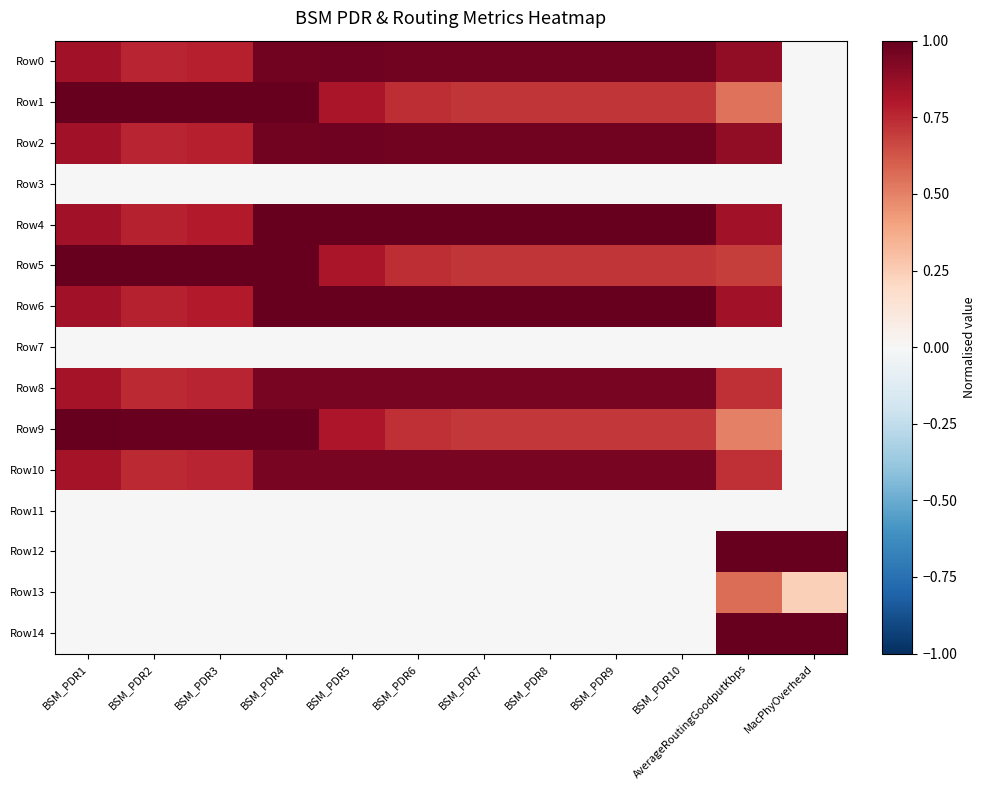

Reading right to left, transcribe all the data shown in this chart.

Row0: MacPhyOverhead=0.0	AverageRoutingGoodputKbps=0.9	BSM_PDR10=1.0	BSM_PDR9=1.0	BSM_PDR8=1.0	BSM_PDR7=1.0	BSM_PDR6=1.0	BSM_PDR5=1.0	BSM_PDR4=1.0	BSM_PDR3=0.8	BSM_PDR2=0.8	BSM_PDR1=0.8
Row1: MacPhyOverhead=0.0	AverageRoutingGoodputKbps=0.5	BSM_PDR10=0.7	BSM_PDR9=0.7	BSM_PDR8=0.7	BSM_PDR7=0.7	BSM_PDR6=0.7	BSM_PDR5=0.8	BSM_PDR4=1.0	BSM_PDR3=1.0	BSM_PDR2=1.0	BSM_PDR1=1.0
Row2: MacPhyOverhead=0.0	AverageRoutingGoodputKbps=0.9	BSM_PDR10=1.0	BSM_PDR9=1.0	BSM_PDR8=1.0	BSM_PDR7=1.0	BSM_PDR6=1.0	BSM_PDR5=1.0	BSM_PDR4=1.0	BSM_PDR3=0.8	BSM_PDR2=0.8	BSM_PDR1=0.8
Row3: MacPhyOverhead=0.0	AverageRoutingGoodputKbps=0.0	BSM_PDR10=0.0	BSM_PDR9=0.0	BSM_PDR8=0.0	BSM_PDR7=0.0	BSM_PDR6=0.0	BSM_PDR5=0.0	BSM_PDR4=0.0	BSM_PDR3=0.0	BSM_PDR2=0.0	BSM_PDR1=0.0
Row4: MacPhyOverhead=0.0	AverageRoutingGoodputKbps=0.8	BSM_PDR10=1.0	BSM_PDR9=1.0	BSM_PDR8=1.0	BSM_PDR7=1.0	BSM_PDR6=1.0	BSM_PDR5=1.0	BSM_PDR4=1.0	BSM_PDR3=0.8	BSM_PDR2=0.8	BSM_PDR1=0.8
Row5: MacPhyOverhead=0.0	AverageRoutingGoodputKbps=0.7	BSM_PDR10=0.7	BSM_PDR9=0.7	BSM_PDR8=0.7	BSM_PDR7=0.7	BSM_PDR6=0.7	BSM_PDR5=0.8	BSM_PDR4=1.0	BSM_PDR3=1.0	BSM_PDR2=1.0	BSM_PDR1=1.0
Row6: MacPhyOverhead=0.0	AverageRoutingGoodputKbps=0.8	BSM_PDR10=1.0	BSM_PDR9=1.0	BSM_PDR8=1.0	BSM_PDR7=1.0	BSM_PDR6=1.0	BSM_PDR5=1.0	BSM_PDR4=1.0	BSM_PDR3=0.8	BSM_PDR2=0.8	BSM_PDR1=0.8
Row7: MacPhyOverhead=0.0	AverageRoutingGoodputKbps=0.0	BSM_PDR10=0.0	BSM_PDR9=0.0	BSM_PDR8=0.0	BSM_PDR7=0.0	BSM_PDR6=0.0	BSM_PDR5=0.0	BSM_PDR4=0.0	BSM_PDR3=0.0	BSM_PDR2=0.0	BSM_PDR1=0.0
Row8: MacPhyOverhead=0.0	AverageRoutingGoodputKbps=0.7	BSM_PDR10=0.9	BSM_PDR9=0.9	BSM_PDR8=0.9	BSM_PDR7=0.9	BSM_PDR6=0.9	BSM_PDR5=1.0	BSM_PDR4=0.9	BSM_PDR3=0.8	BSM_PDR2=0.7	BSM_PDR1=0.8
Row9: MacPhyOverhead=0.0	AverageRoutingGoodputKbps=0.5	BSM_PDR10=0.7	BSM_PDR9=0.7	BSM_PDR8=0.7	BSM_PDR7=0.7	BSM_PDR6=0.7	BSM_PDR5=0.8	BSM_PDR4=1.0	BSM_PDR3=1.0	BSM_PDR2=1.0	BSM_PDR1=1.0
Row10: MacPhyOverhead=0.0	AverageRoutingGoodputKbps=0.7	BSM_PDR10=0.9	BSM_PDR9=0.9	BSM_PDR8=0.9	BSM_PDR7=0.9	BSM_PDR6=0.9	BSM_PDR5=1.0	BSM_PDR4=0.9	BSM_PDR3=0.8	BSM_PDR2=0.7	BSM_PDR1=0.8
Row11: MacPhyOverhead=0.0	AverageRoutingGoodputKbps=0.0	BSM_PDR10=0.0	BSM_PDR9=0.0	BSM_PDR8=0.0	BSM_PDR7=0.0	BSM_PDR6=0.0	BSM_PDR5=0.0	BSM_PDR4=0.0	BSM_PDR3=0.0	BSM_PDR2=0.0	BSM_PDR1=0.0
Row12: MacPhyOverhead=1.0	AverageRoutingGoodputKbps=1.0	BSM_PDR10=0.0	BSM_PDR9=0.0	BSM_PDR8=0.0	BSM_PDR7=0.0	BSM_PDR6=0.0	BSM_PDR5=0.0	BSM_PDR4=0.0	BSM_PDR3=0.0	BSM_PDR2=0.0	BSM_PDR1=0.0
Row13: MacPhyOverhead=0.2	AverageRoutingGoodputKbps=0.6	BSM_PDR10=0.0	BSM_PDR9=0.0	BSM_PDR8=0.0	BSM_PDR7=0.0	BSM_PDR6=0.0	BSM_PDR5=0.0	BSM_PDR4=0.0	BSM_PDR3=0.0	BSM_PDR2=0.0	BSM_PDR1=0.0
Row14: MacPhyOverhead=1.0	AverageRoutingGoodputKbps=1.0	BSM_PDR10=0.0	BSM_PDR9=0.0	BSM_PDR8=0.0	BSM_PDR7=0.0	BSM_PDR6=0.0	BSM_PDR5=0.0	BSM_PDR4=0.0	BSM_PDR3=0.0	BSM_PDR2=0.0	BSM_PDR1=0.0